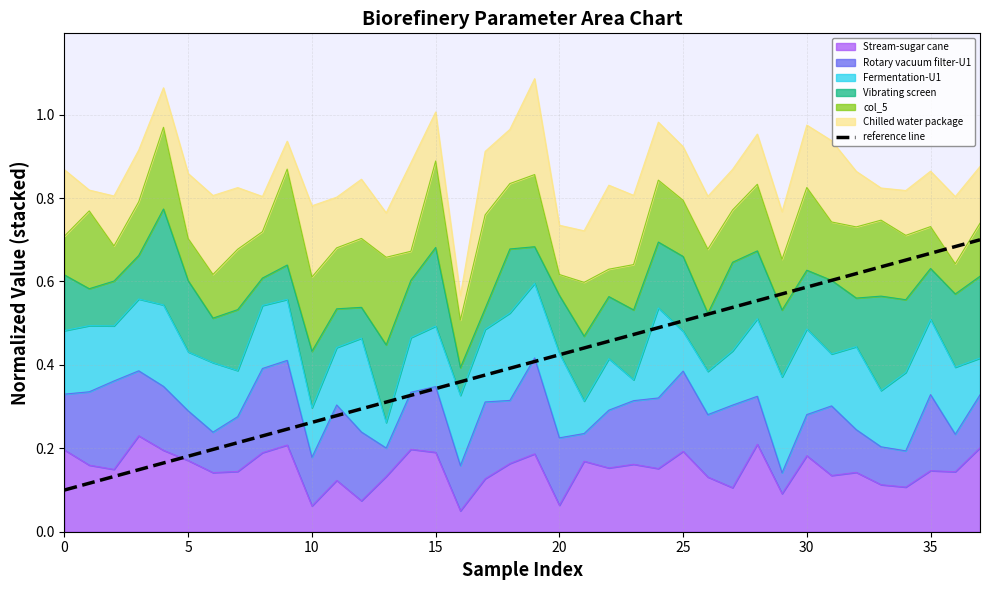

Is it true that the value at 10 is 0.3?

True